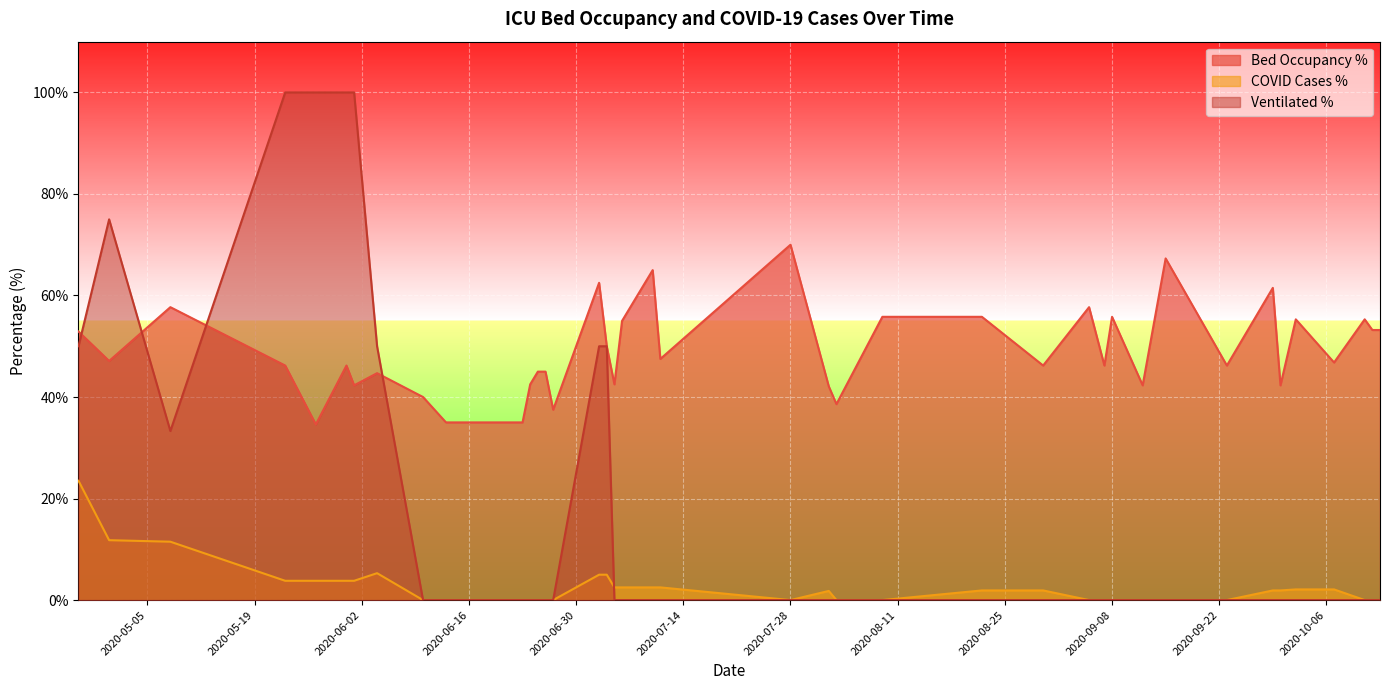

Between 2020-10-07 and 2020-08-09, which is larger?

2020-08-09